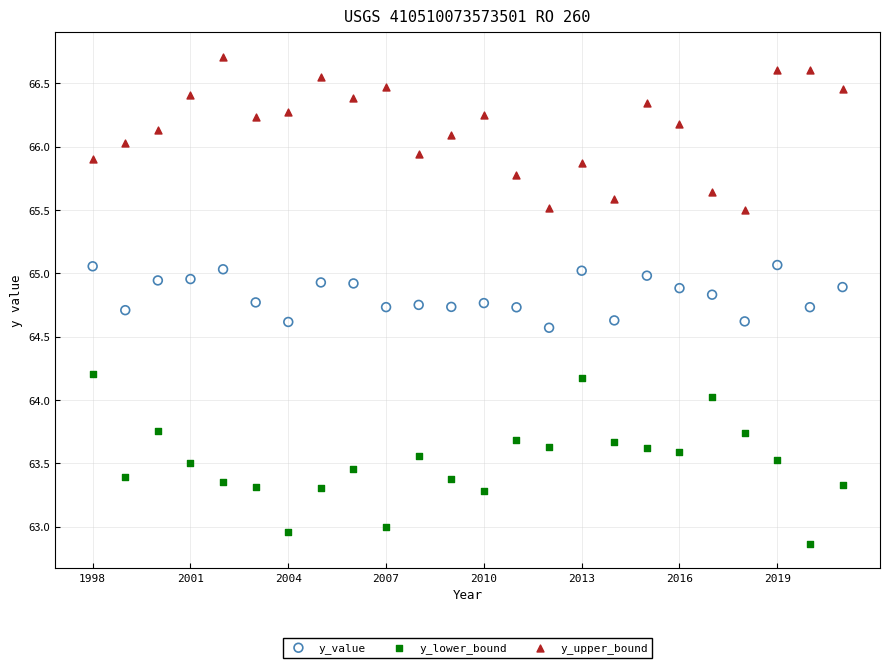

Across all data points, what is the range of Y values (max minus min)?

3.8